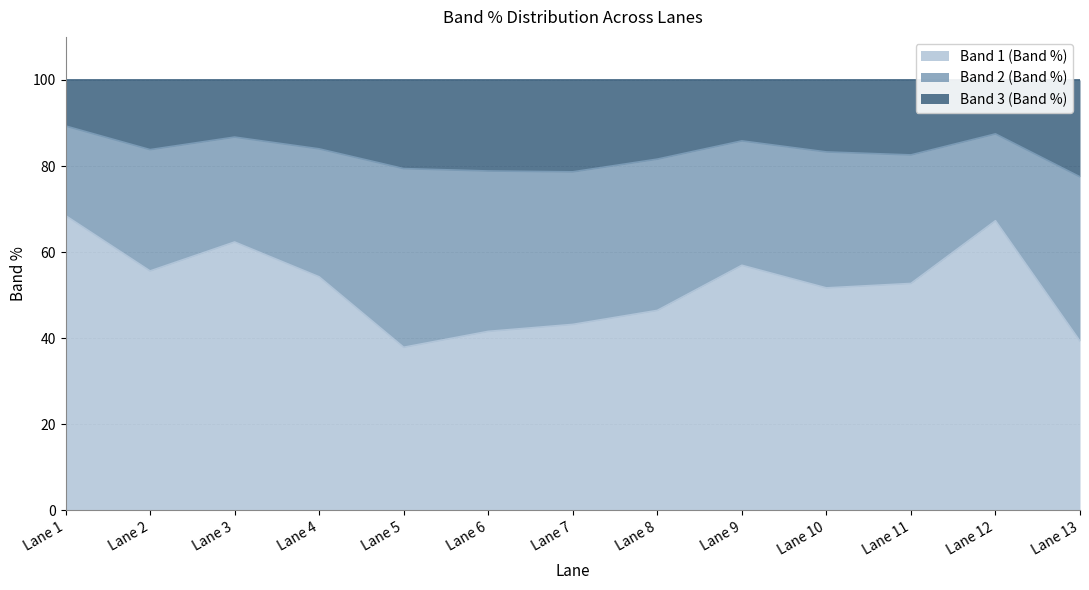

True or false: Band 3 (Band %) and Band 1 (Band %) intersect in this chart.

False